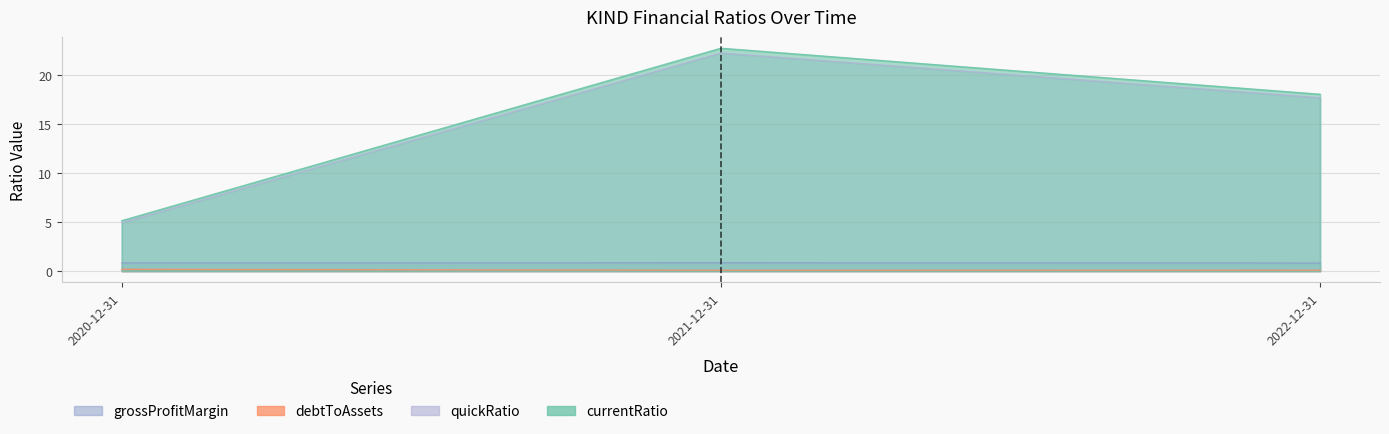

How many lines are shown in the chart?

4